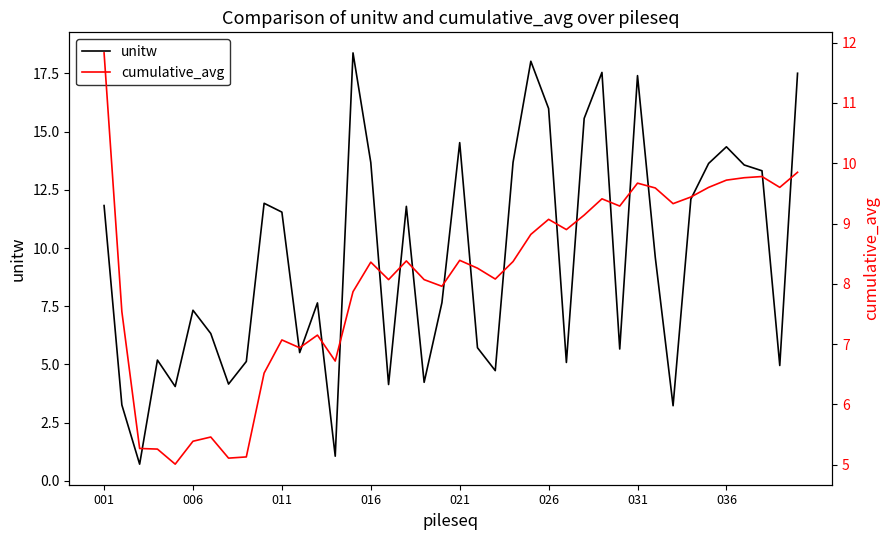

What is the highest value of the unitw series?

18.4